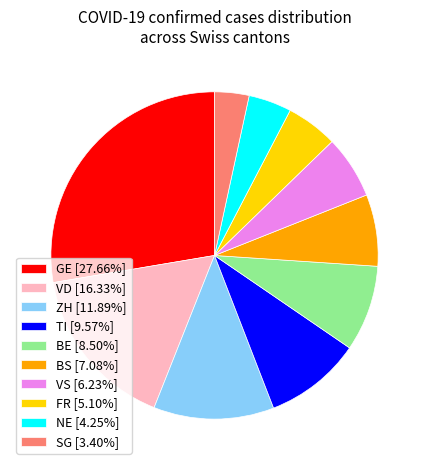

Approximately how many times larger is the value at NE [4.25%] compared to SG [3.40%]?

1.3